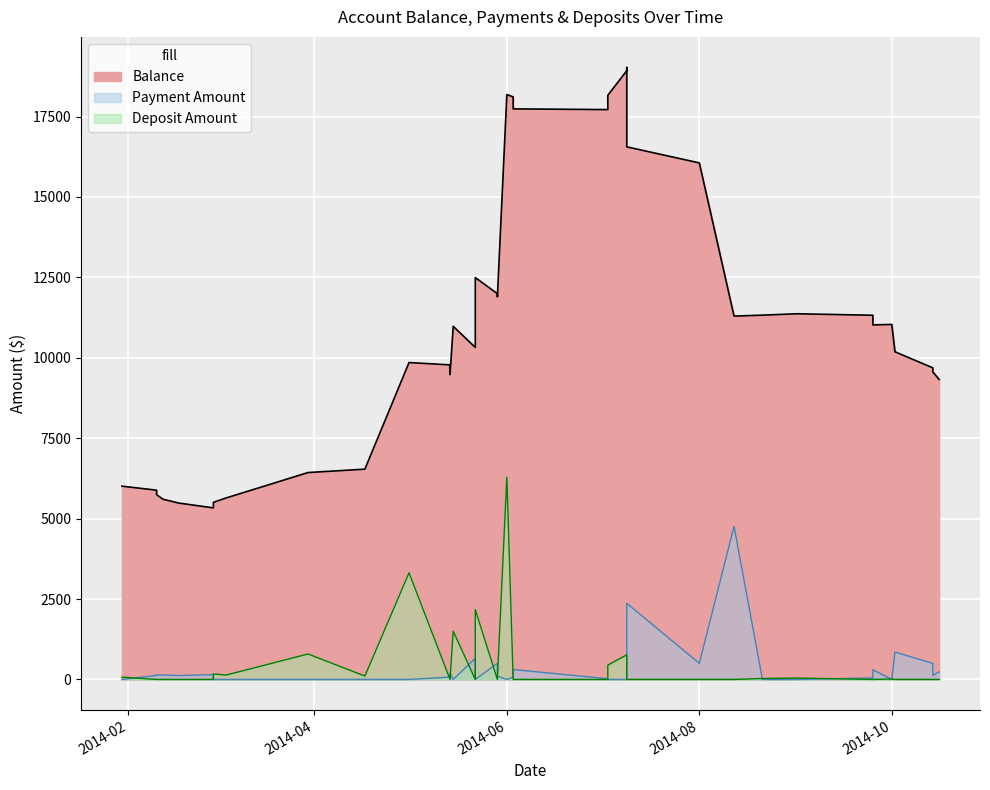

Rank the series by their maximum value, from lowest to highest.

Payment Amount, Deposit Amount, Balance